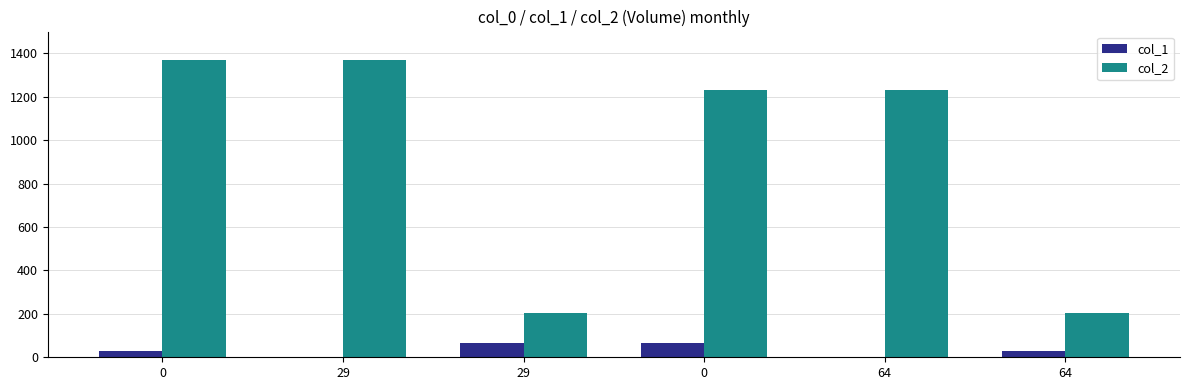

What is the difference between the maximum and minimum values in the col_2 series?

1166